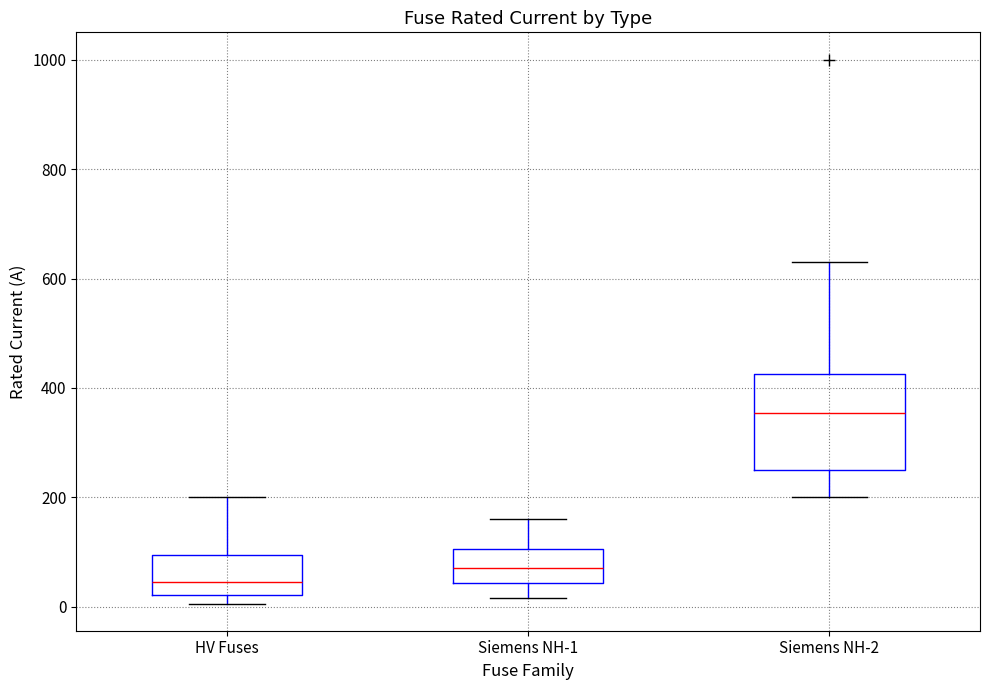

Where does the median line of the box for Siemens NH-2 sit on the y-axis? The values are not printed on the chart, so give them approximately, as read against the axis.

360